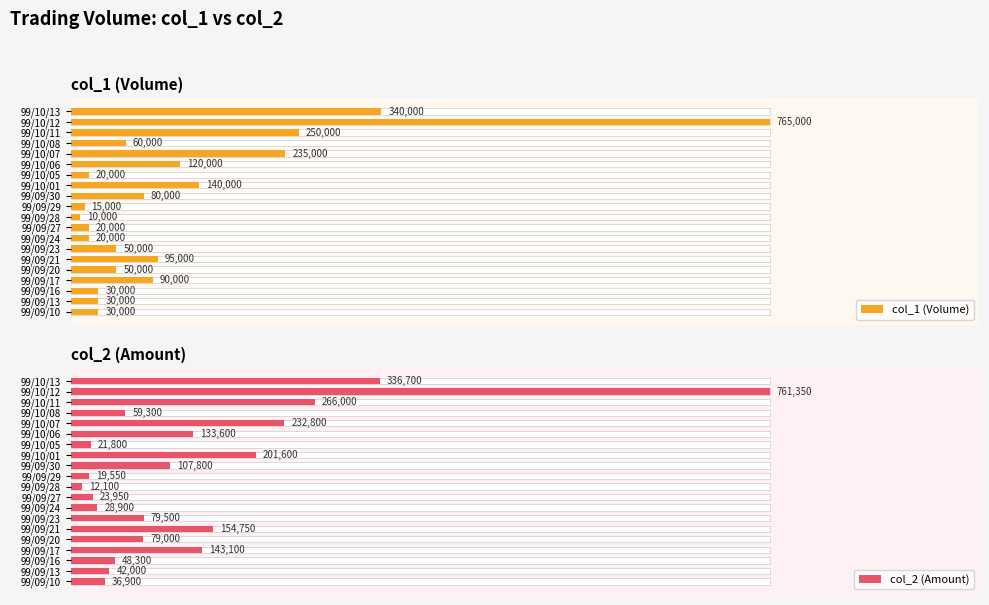

Are the bars horizontal?

Yes